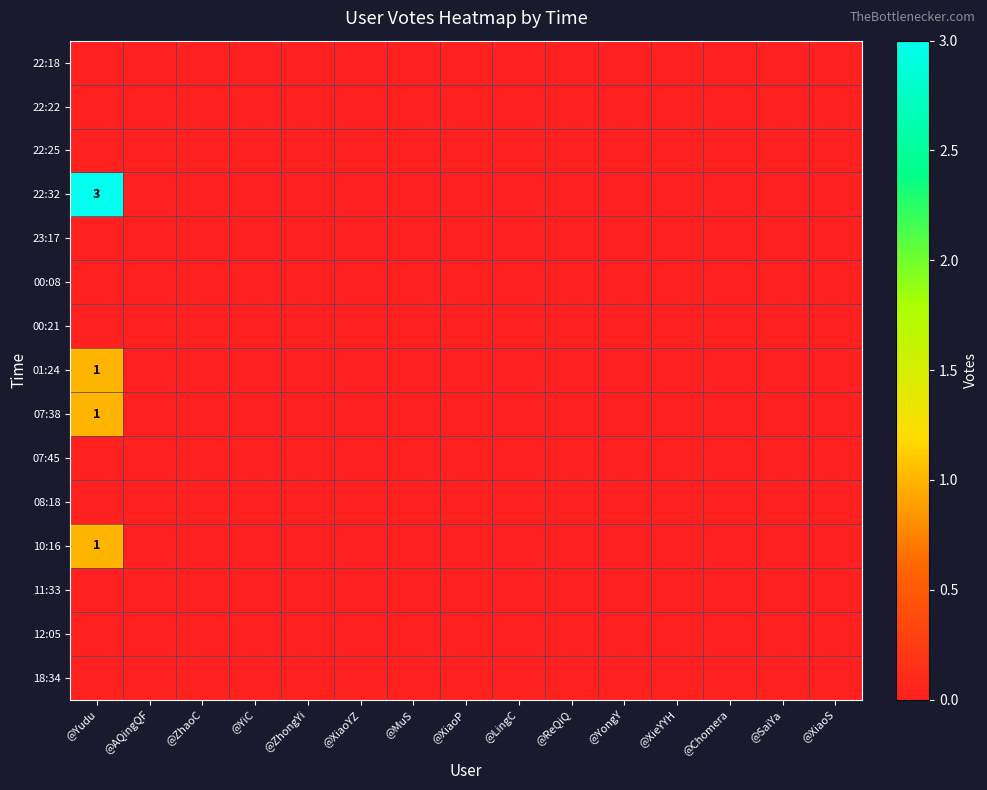

At @LingC, list the series in order from smallest to largest.

22:18, 22:22, 22:25, 22:32, 23:17, 00:08, 00:21, 01:24, 07:38, 07:45, 08:18, 10:16, 11:33, 12:05, 18:34